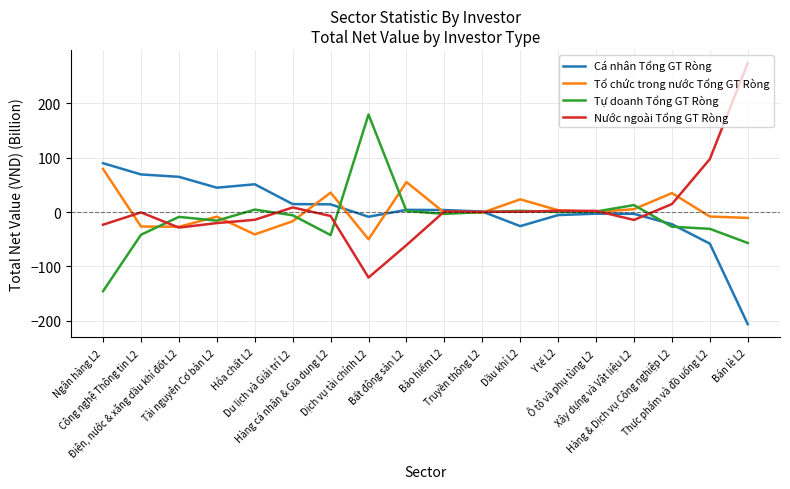

Is it true that Nước ngoài Tổng GT Ròng equals -5.9 at Ngân hàng L2?

False